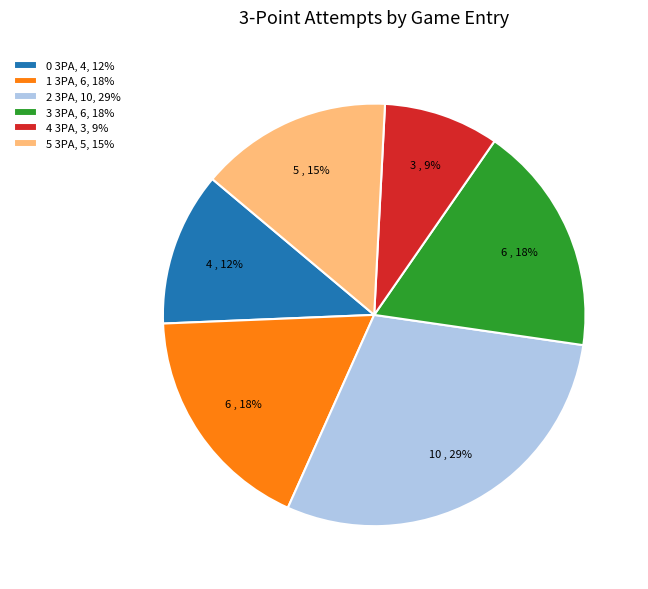

Do 2 3PA, 10, 29% and 5 3PA, 5, 15% together represent more than half of the pie?

No